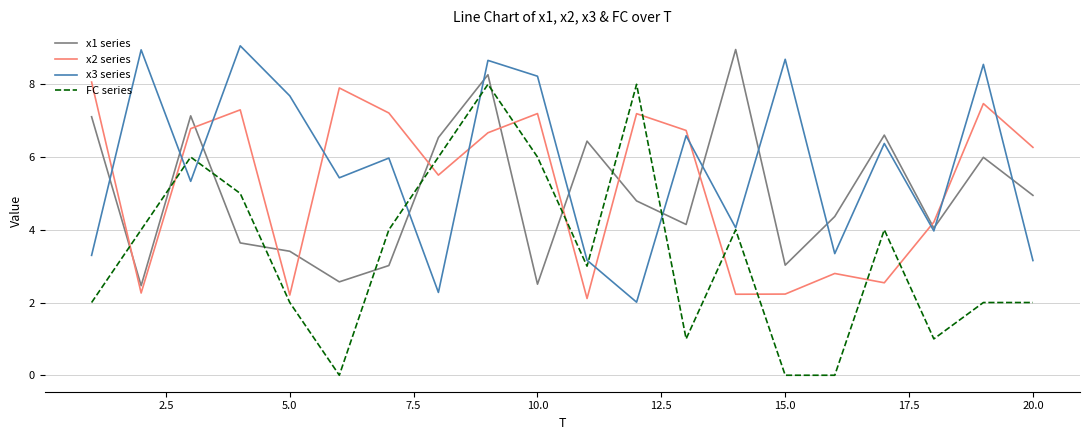

Which series has the largest range (max minus min)?

FC series